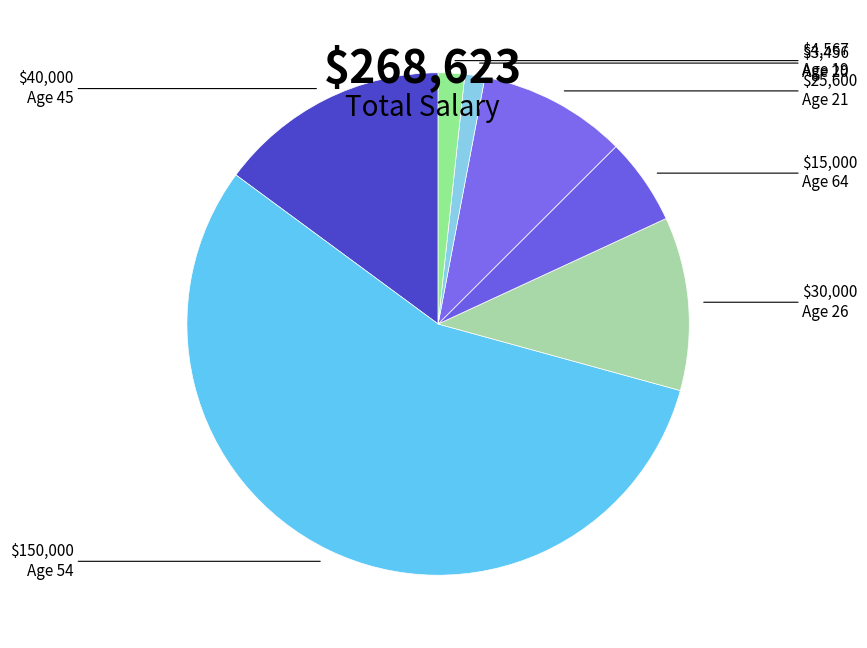

What is the majority slice?

Age 54